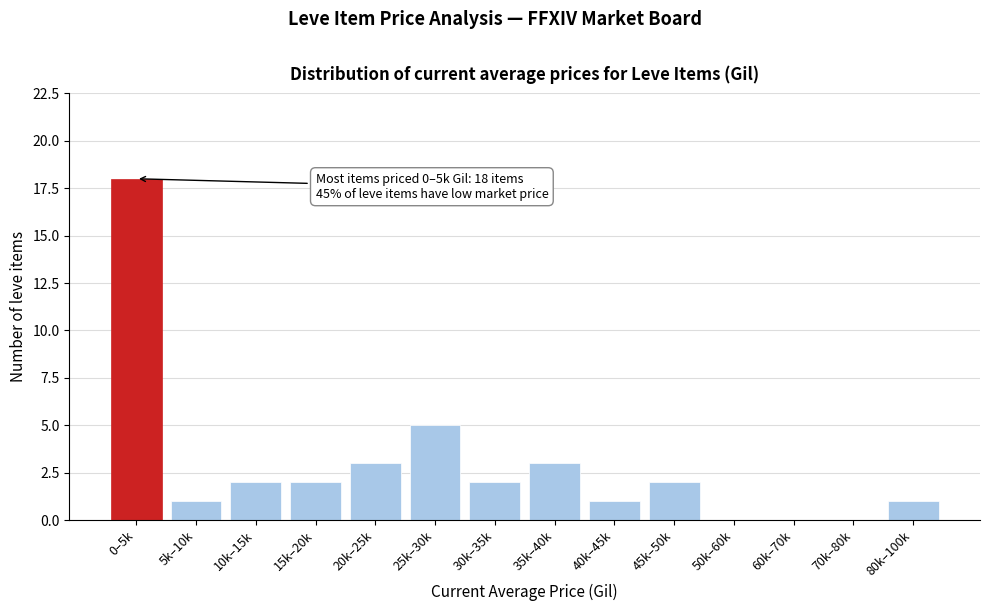

Reading left to right, what are all the values shown in this chart?

0–5k=18	5k–10k=1	10k–15k=2	15k–20k=2	20k–25k=3	25k–30k=5	30k–35k=2	35k–40k=3	40k–45k=1	45k–50k=2	50k–60k=0	60k–70k=0	70k–80k=0	80k–100k=1